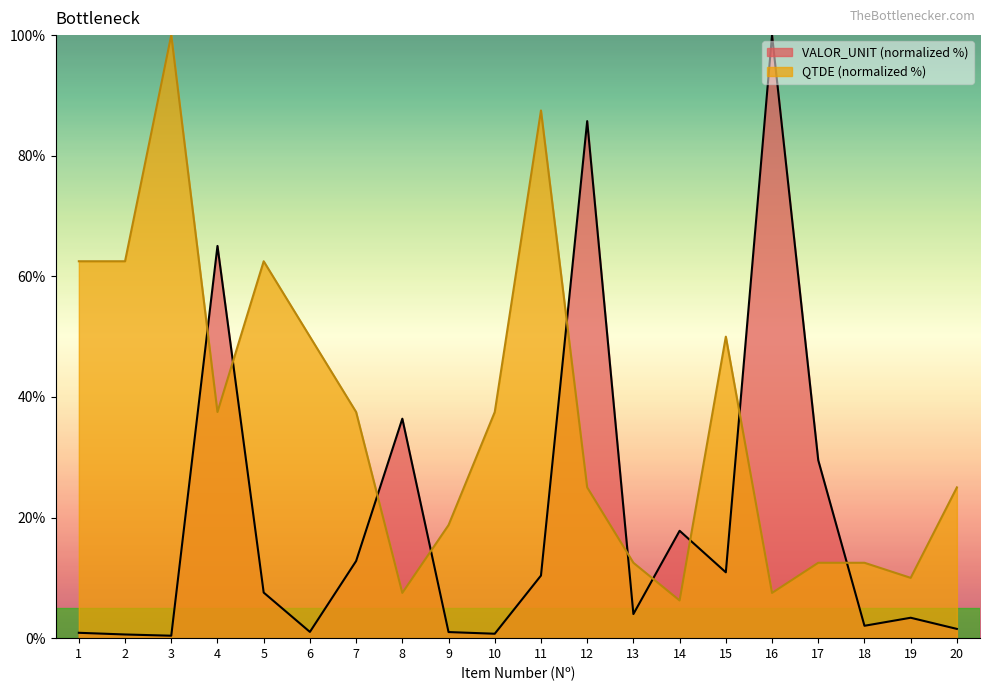

How many lines are shown in the chart?

2